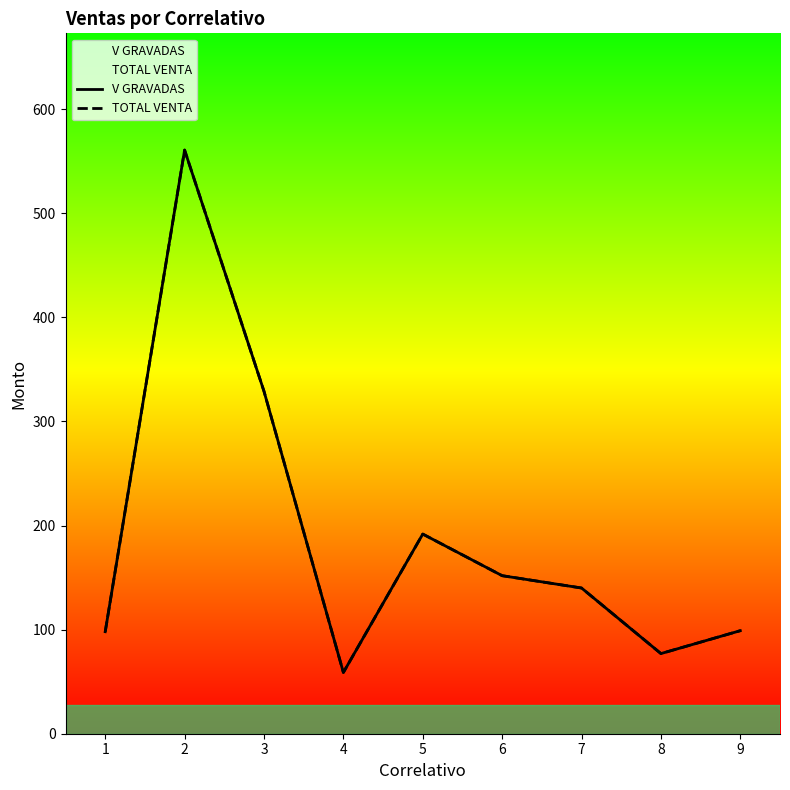

At which category is the sum across all series the highest?

2